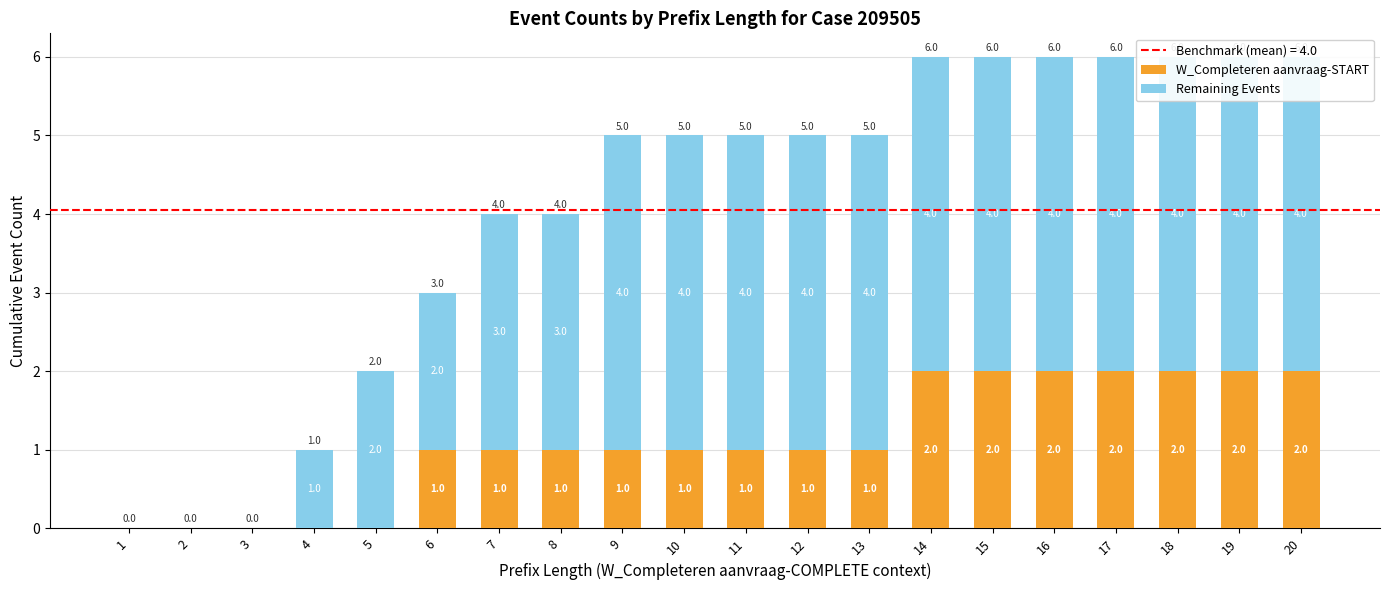

Which has a higher value, 12 or 13?

12